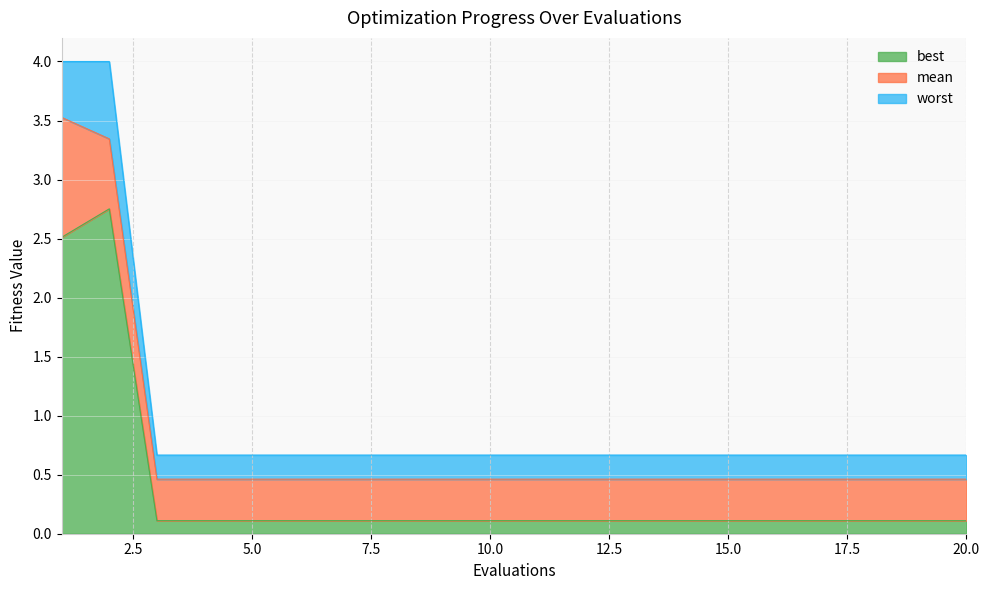

Reading right to left, extract all data points from this chart.

mean: 0.5	0.5	0.5	0.5	0.5	0.5	0.5	0.5	0.5	0.5	0.5	0.5	0.5	0.5	0.5	0.5	0.5	0.5	3.3	3.5
best: 0.1	0.1	0.1	0.1	0.1	0.1	0.1	0.1	0.1	0.1	0.1	0.1	0.1	0.1	0.1	0.1	0.1	0.1	2.8	2.5
worst: 0.7	0.7	0.7	0.7	0.7	0.7	0.7	0.7	0.7	0.7	0.7	0.7	0.7	0.7	0.7	0.7	0.7	0.7	4.0	4.0